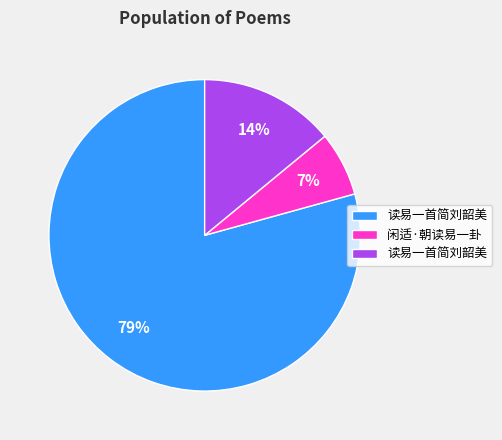

To the nearest percent, what is the average slice percentage?

33%